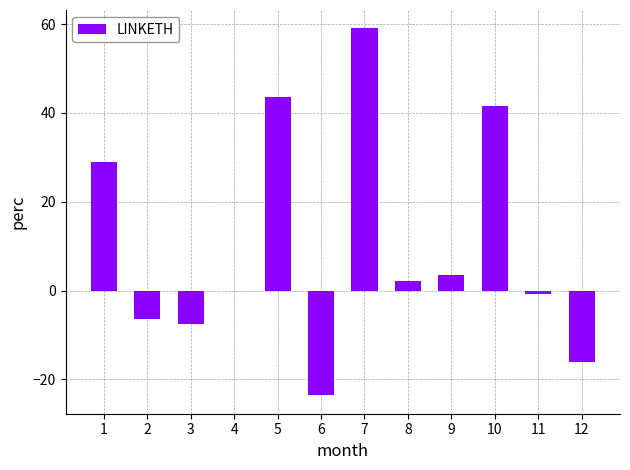

Are the bars horizontal?

No